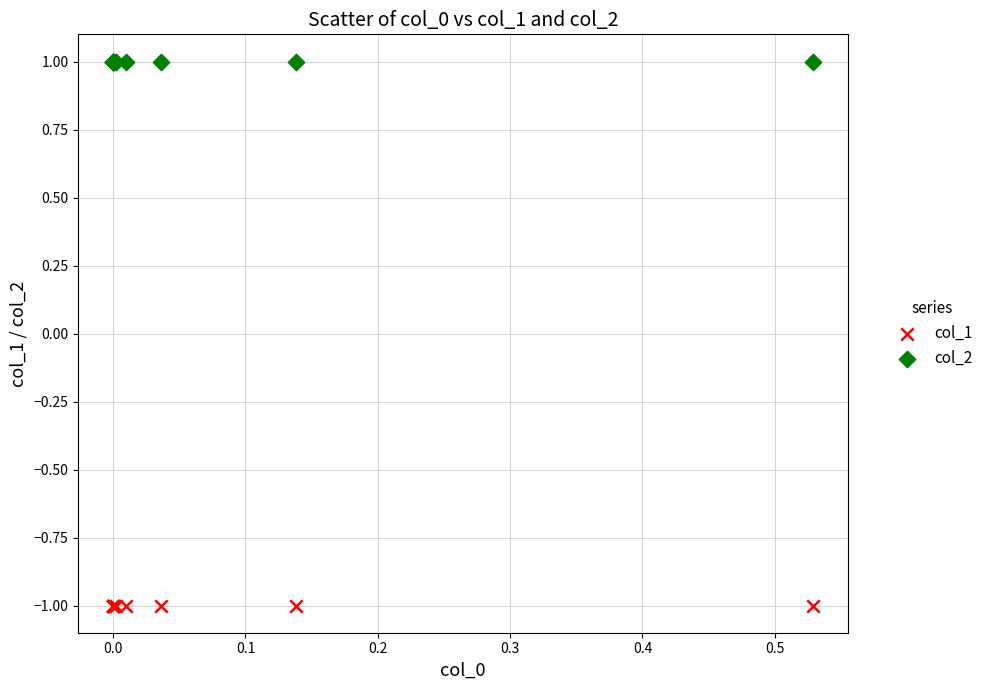

Which series contains the highest Y value?

col_2